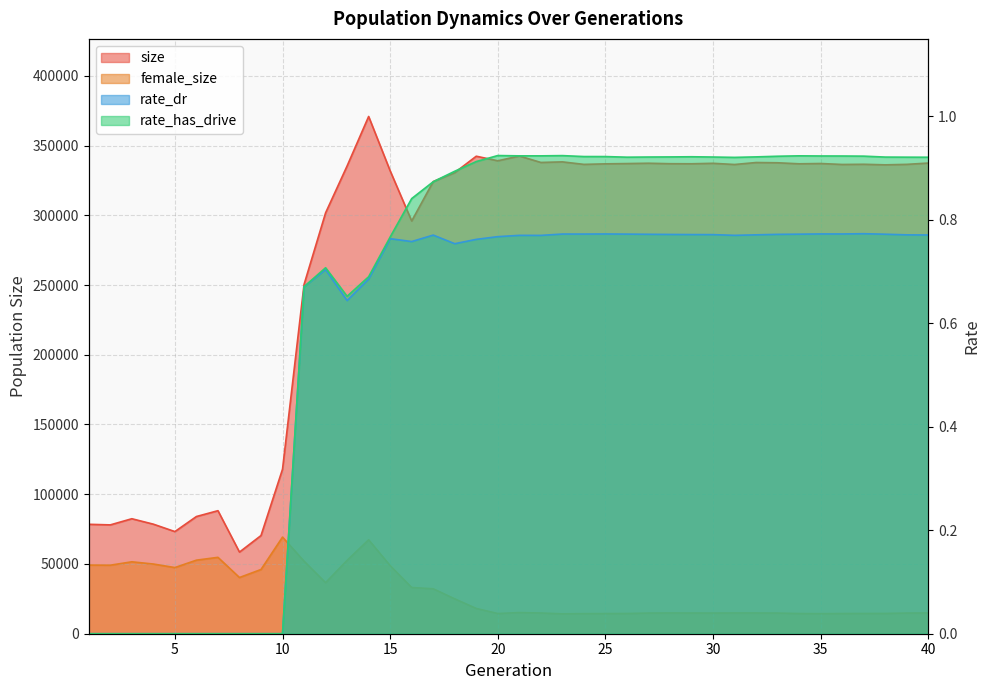

At which category is the sum across all series the highest?

14